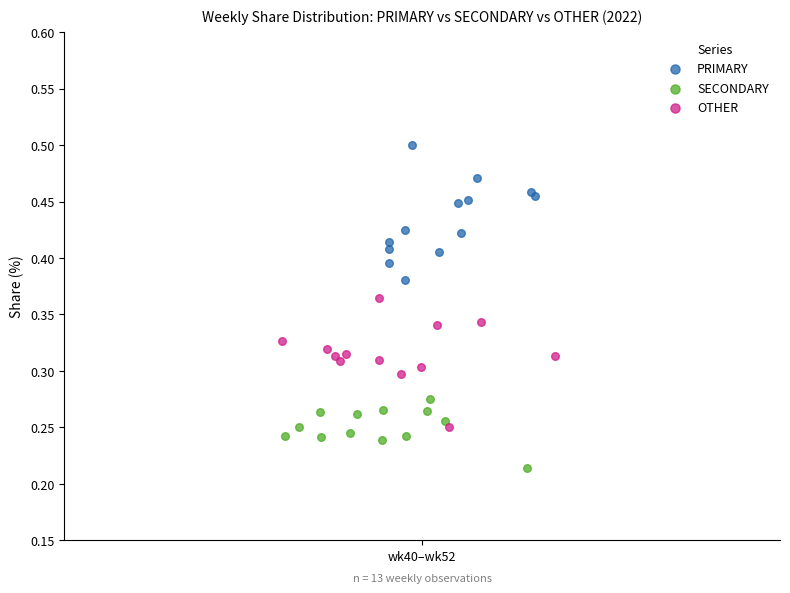

Which series reaches the maximum Y coordinate?

PRIMARY